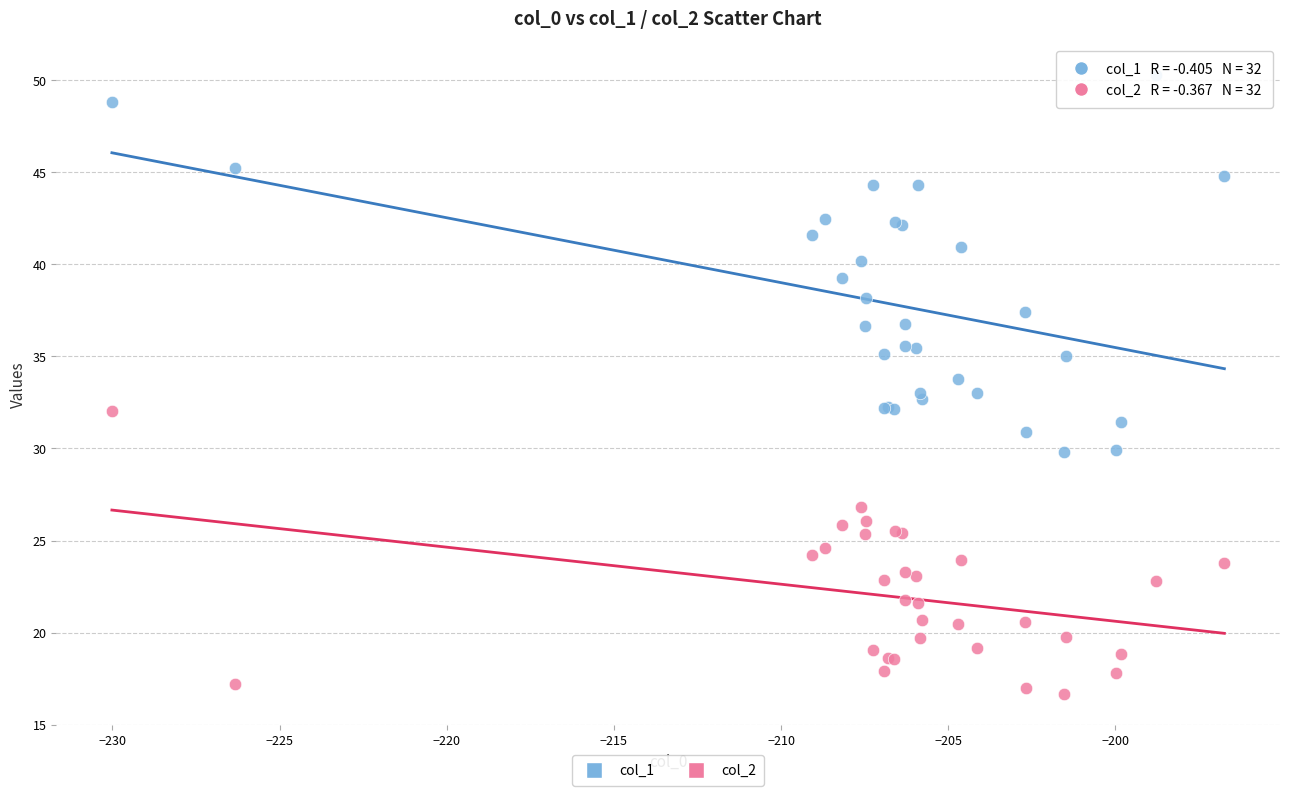

What is the X range (max minus min) for the scatter plot?

33.3